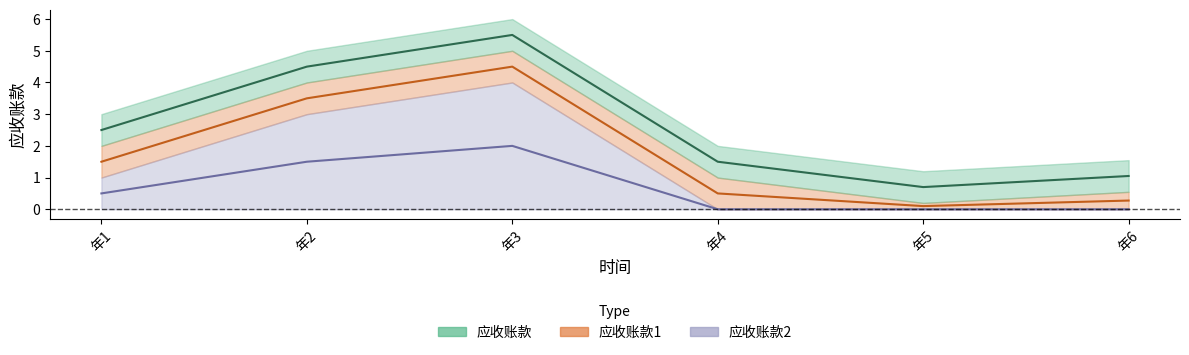

What is the maximum value for 应收账款2?

2.0